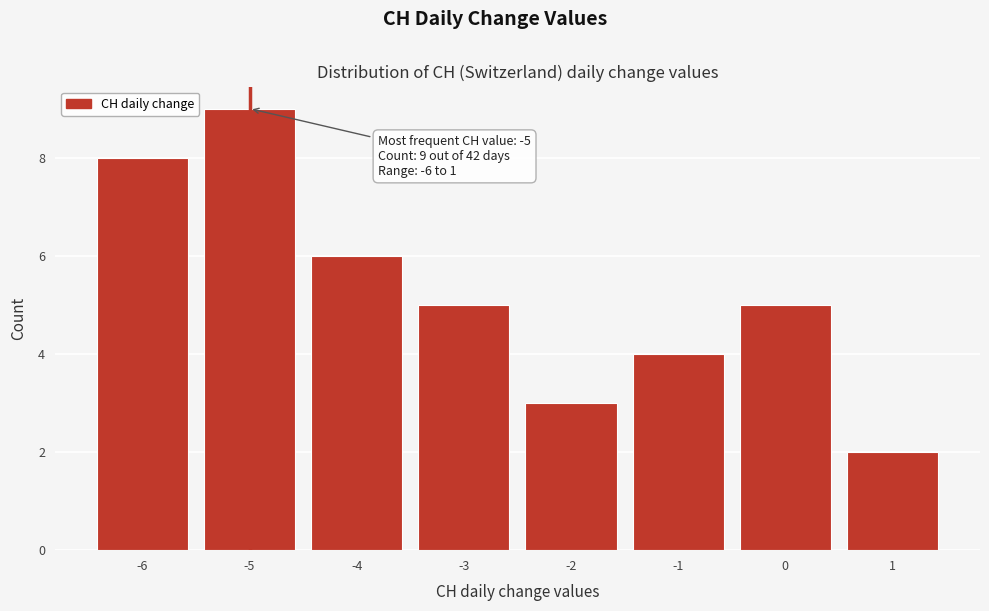

Which range on the x-axis has the tallest bar?

-5.5 to -4.5